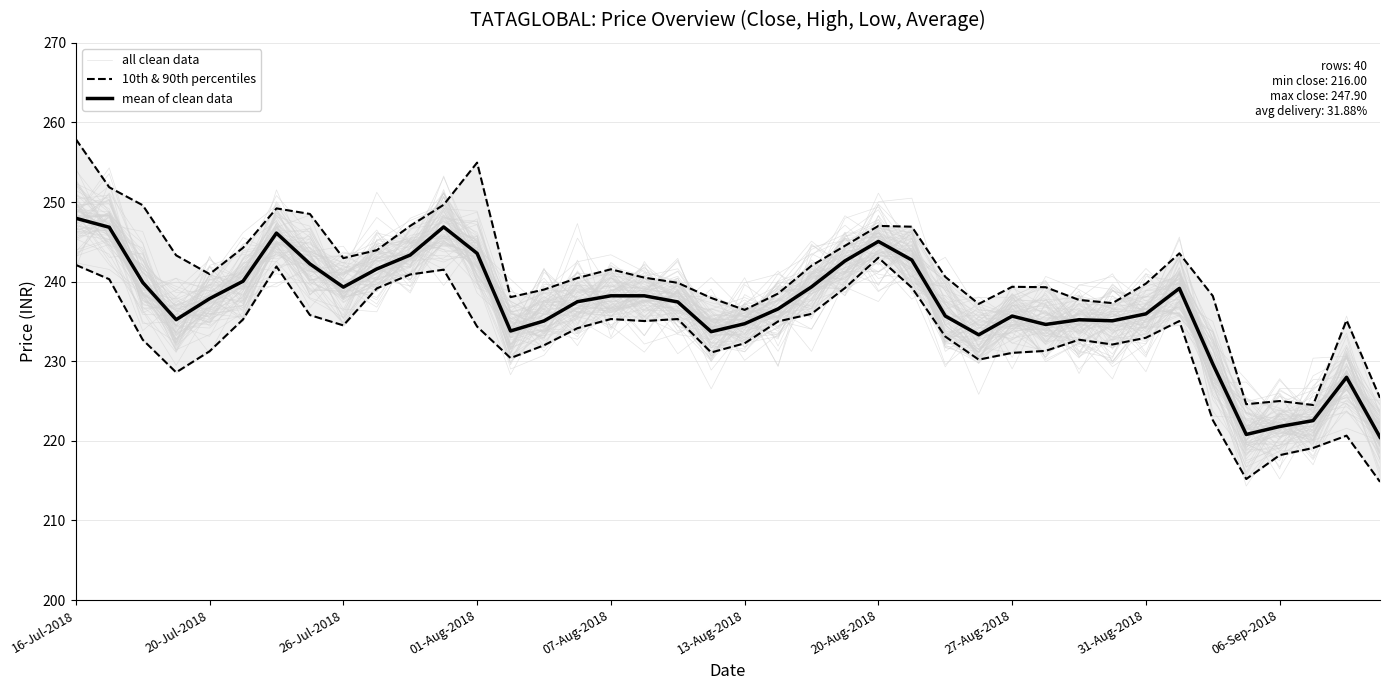

Which series has the largest total across all categories?

mean of clean data